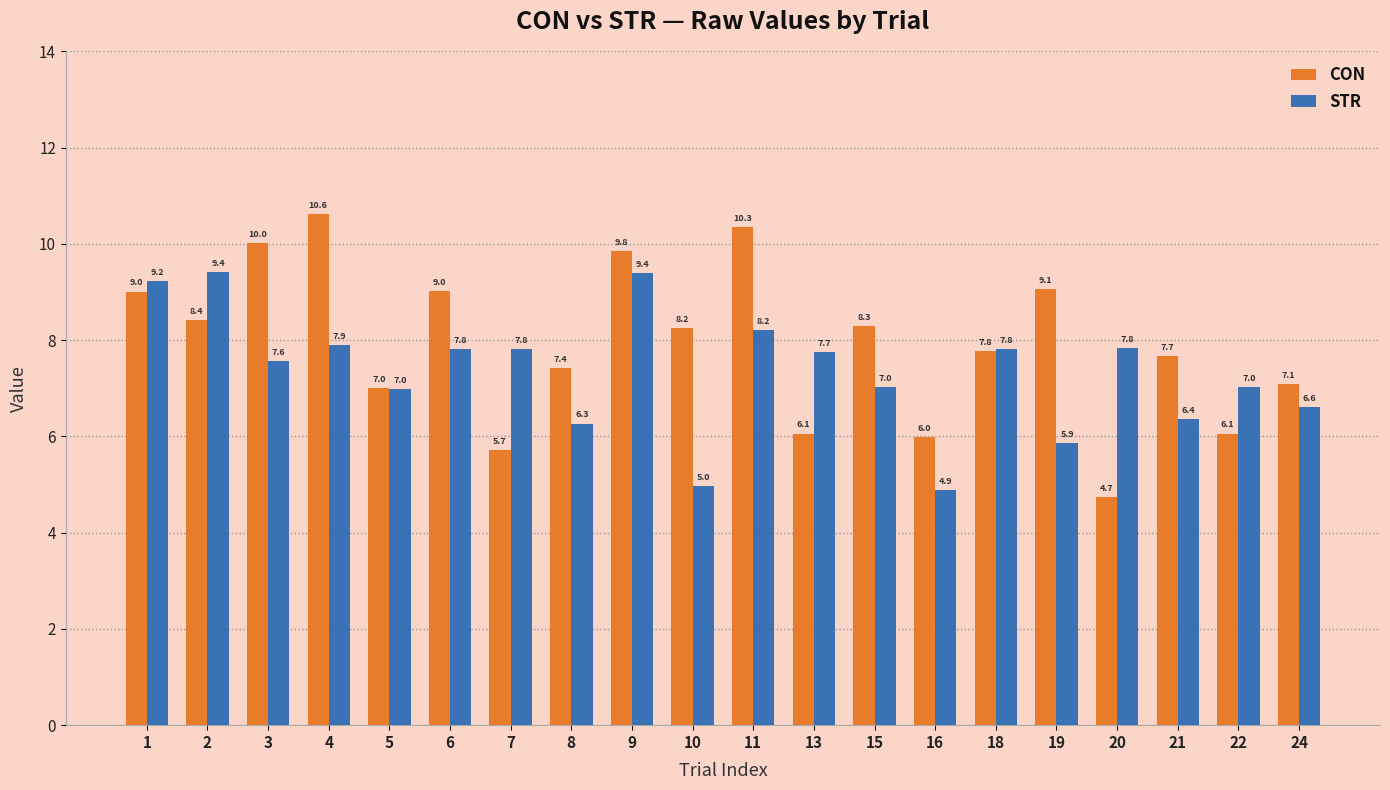

What is the value of the CON bar at the 17th from the left?

4.7